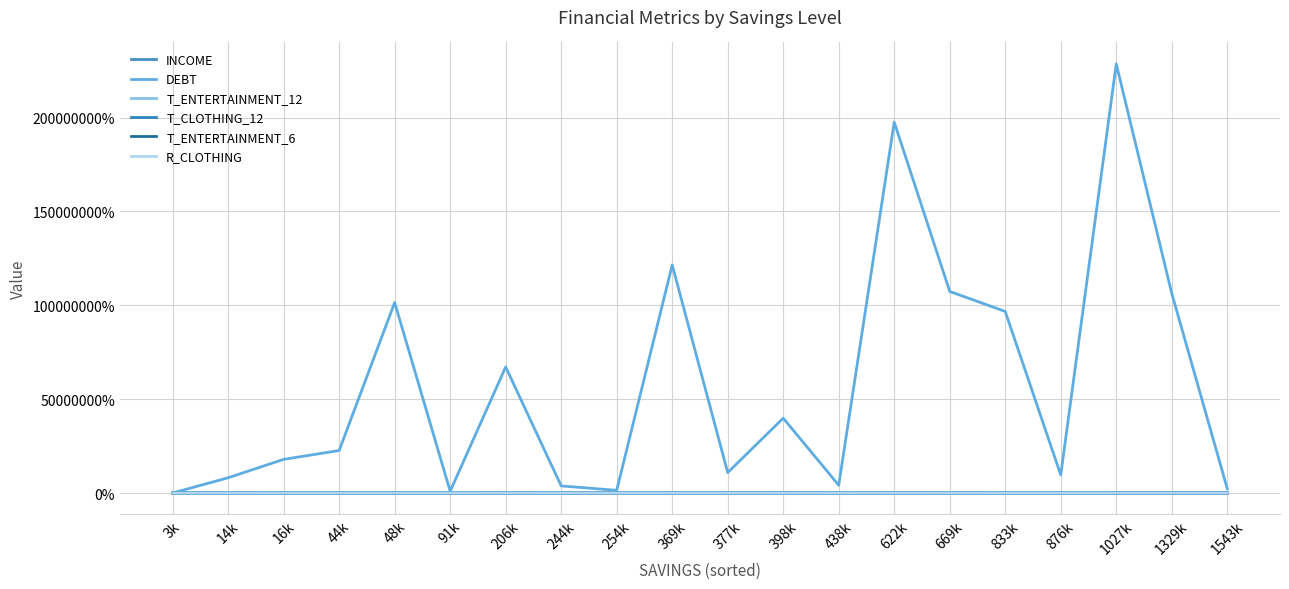

What are all the series names shown in the legend?

INCOME, DEBT, T_ENTERTAINMENT_12, T_CLOTHING_12, T_ENTERTAINMENT_6, R_CLOTHING